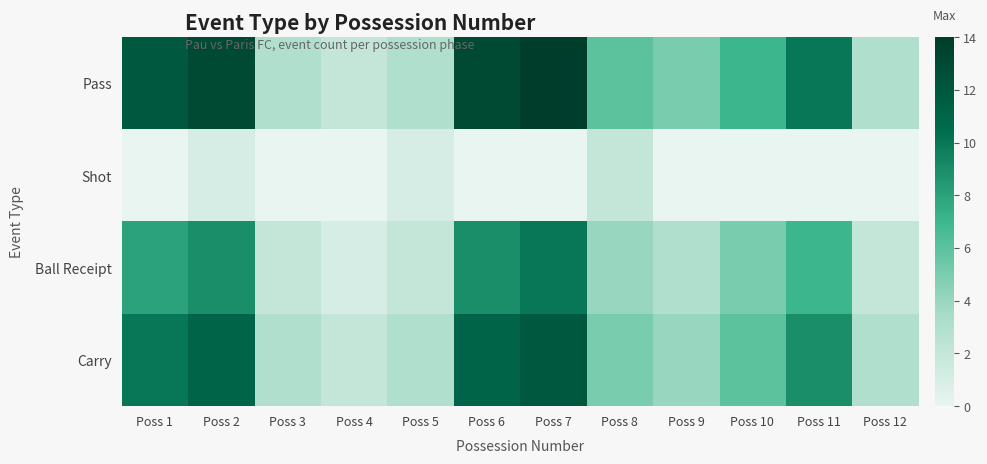

What is the greatest value displayed?

14